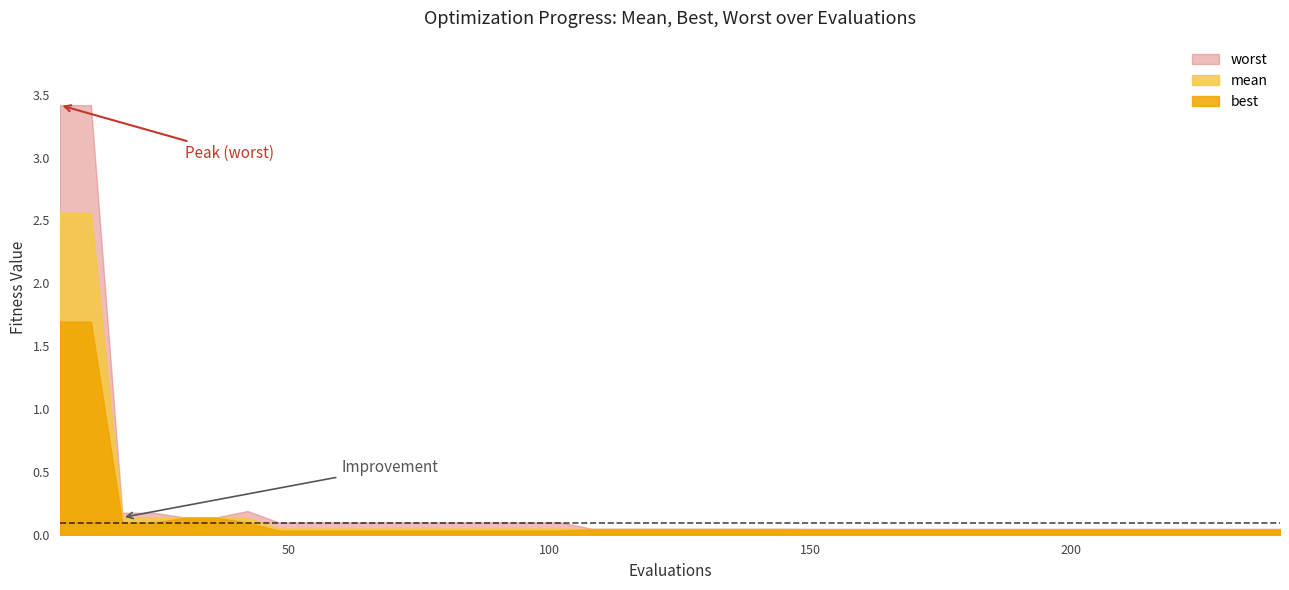

How many lines are shown in the chart?

3